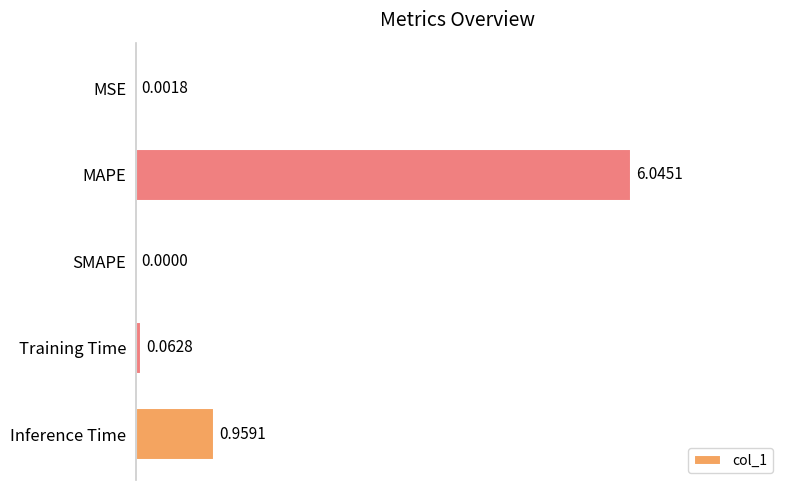

Count the number of data series in this chart.

1